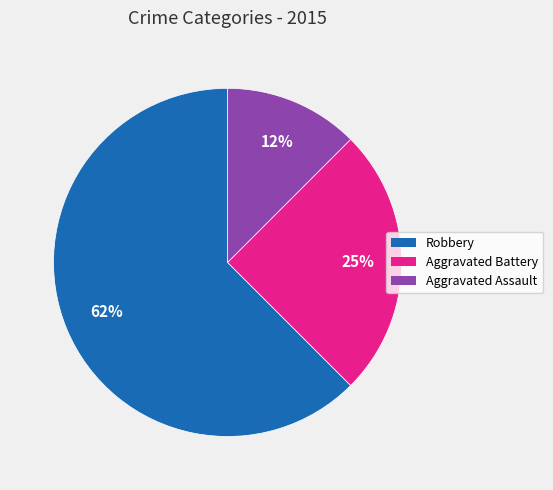

Which category has the biggest portion of the pie?

Robbery